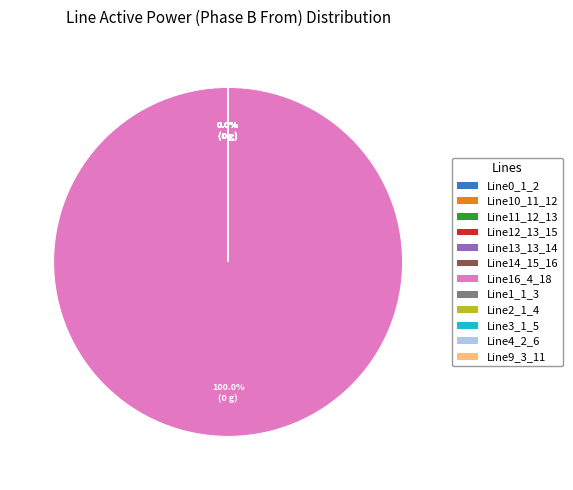

Is there any slice that represents more than half of the pie?

Yes